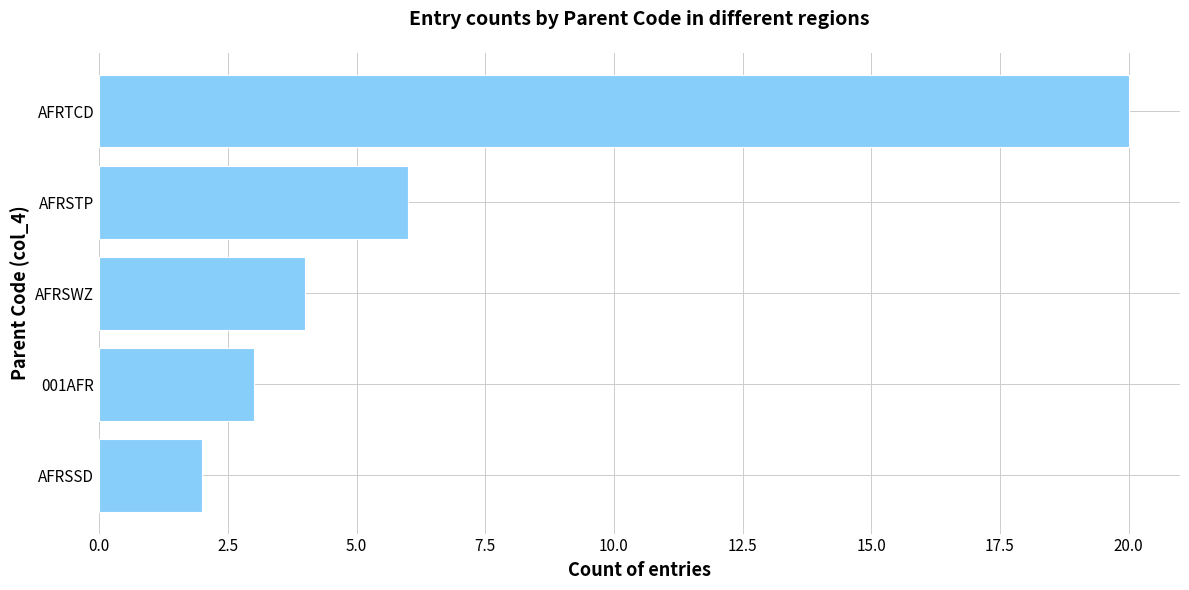

Approximately how many times larger is the value at AFRSTP compared to AFRSSD?

3.0